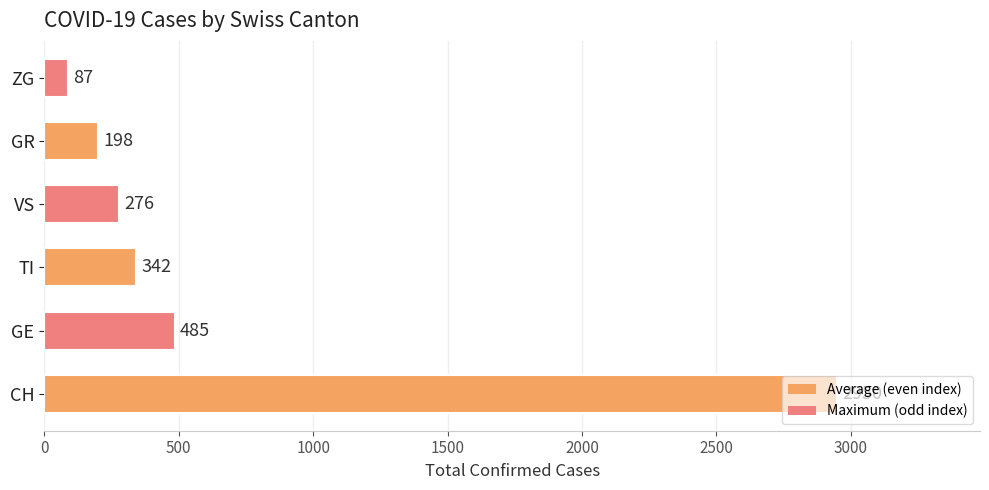

True or false: the data shows 2950 at CH.

True